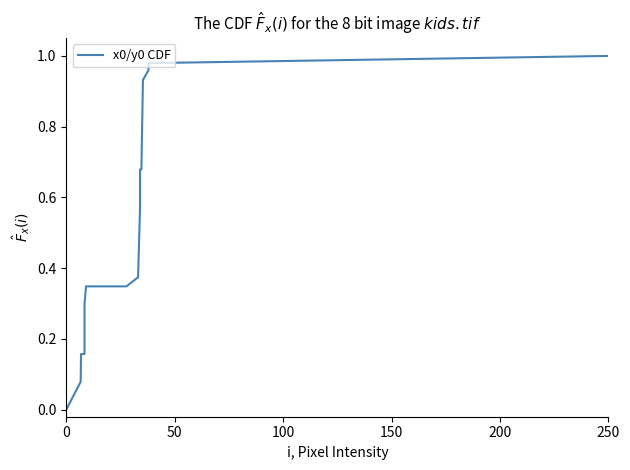

Does the chart display data point markers on the line(s)?

No